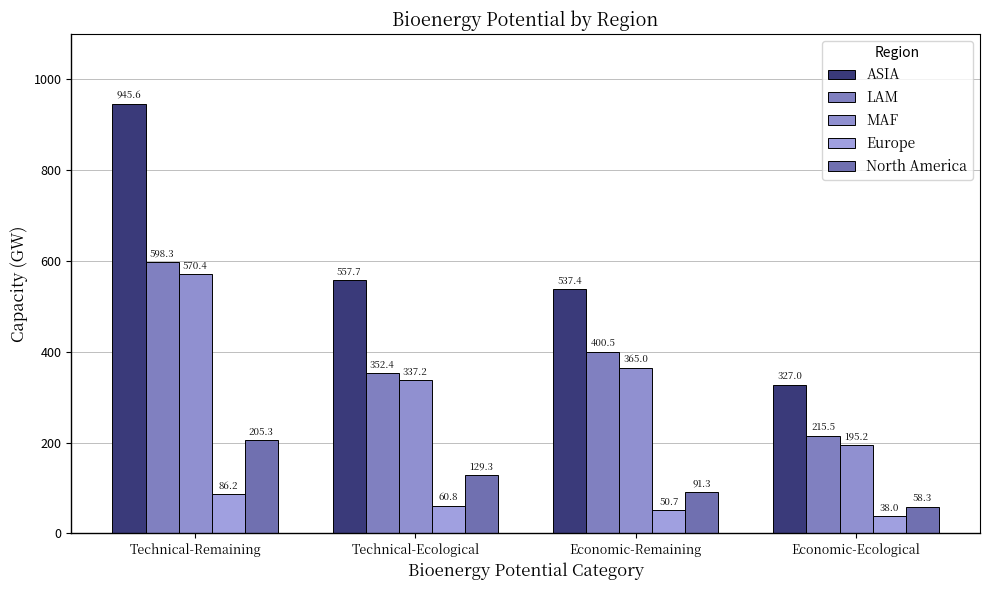

The MAF series shows 185.2 at Economic-Remaining. True or false?

False